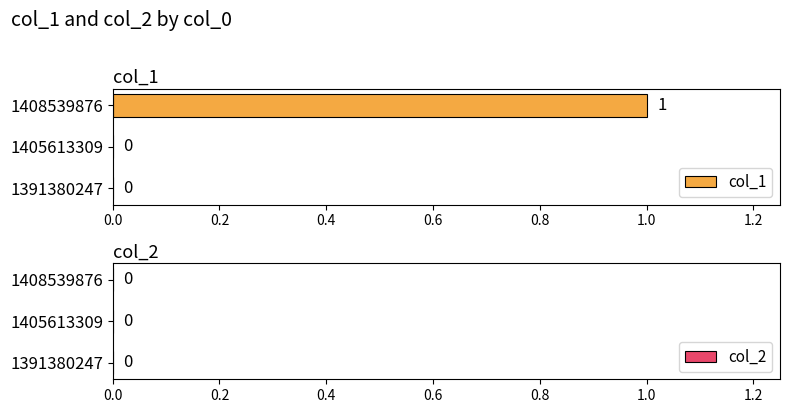

Reading bottom to top, what are all the values shown in this chart?

1391380247=0	1405613309=0	1408539876=1